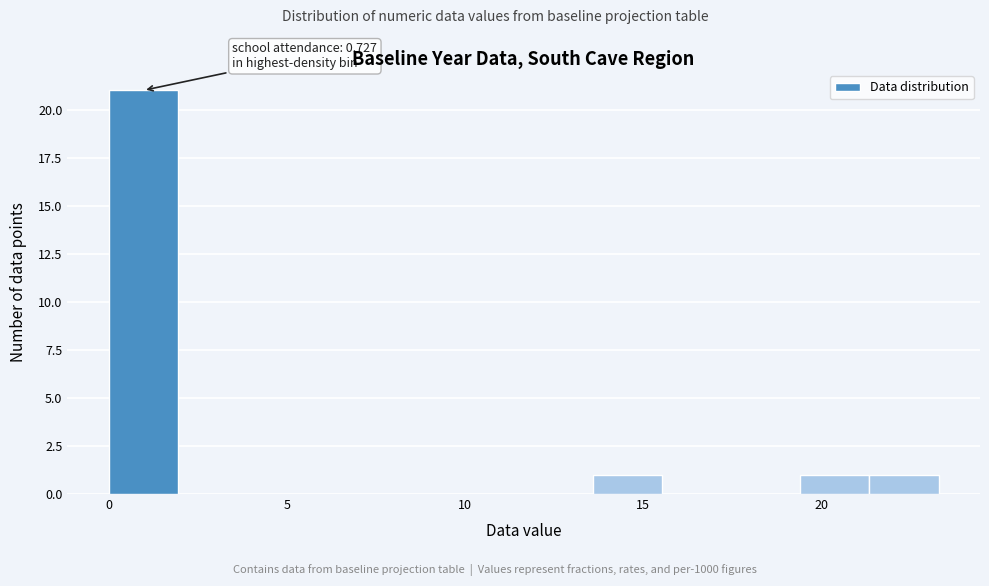

Read against the x-axis, roughly where is the centre of the tallest bar?

1.0